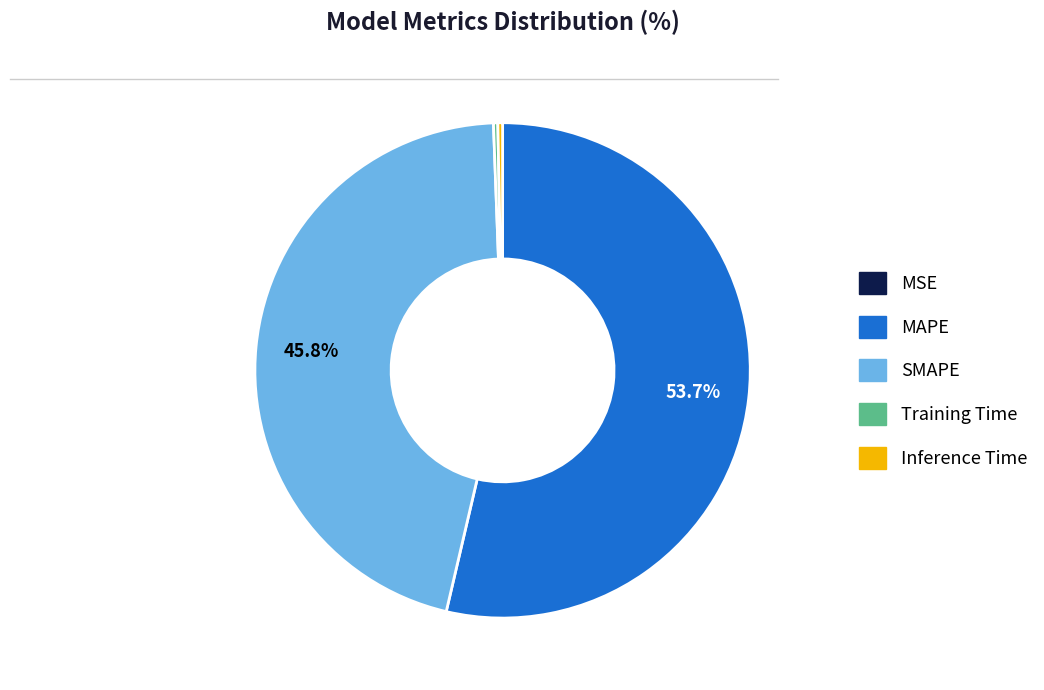

Between MAPE and Inference Time, which is larger?

MAPE